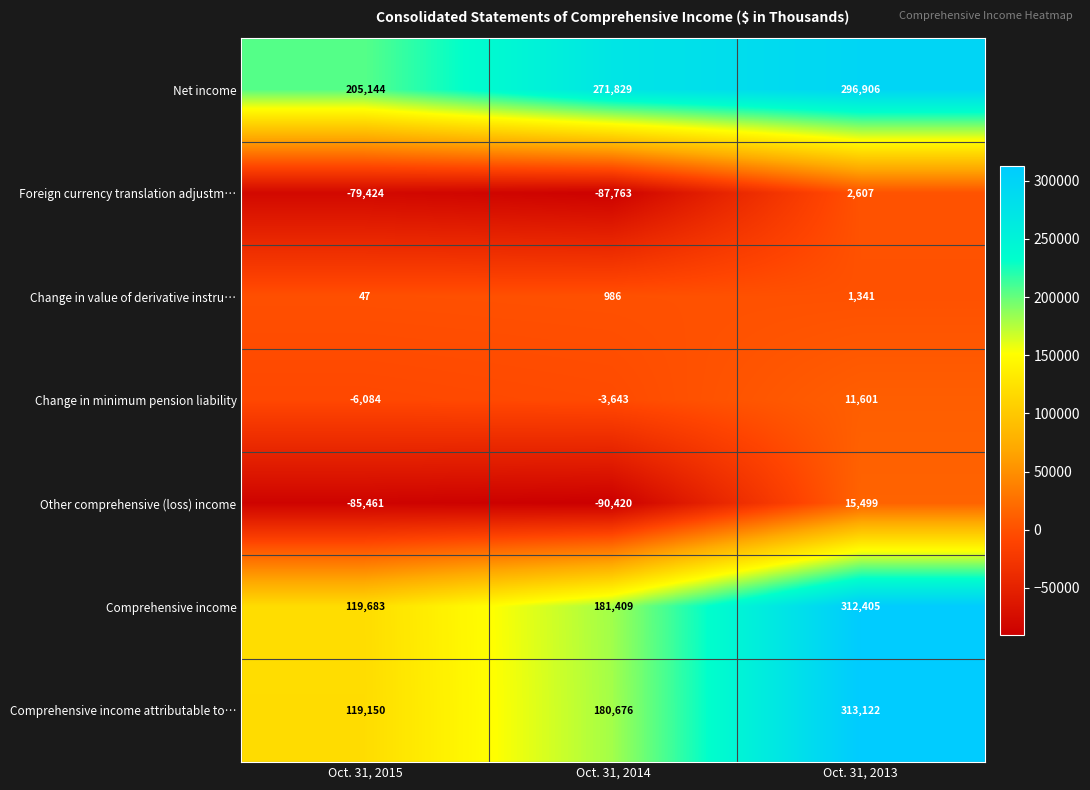

Where does the Other comprehensive (loss) income series first go above -85461?

Oct. 31, 2013